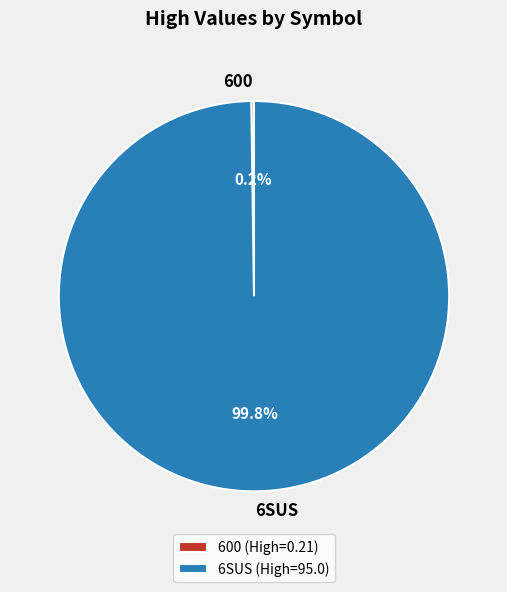

How much of the chart is everything except 6SUS?

0.2%